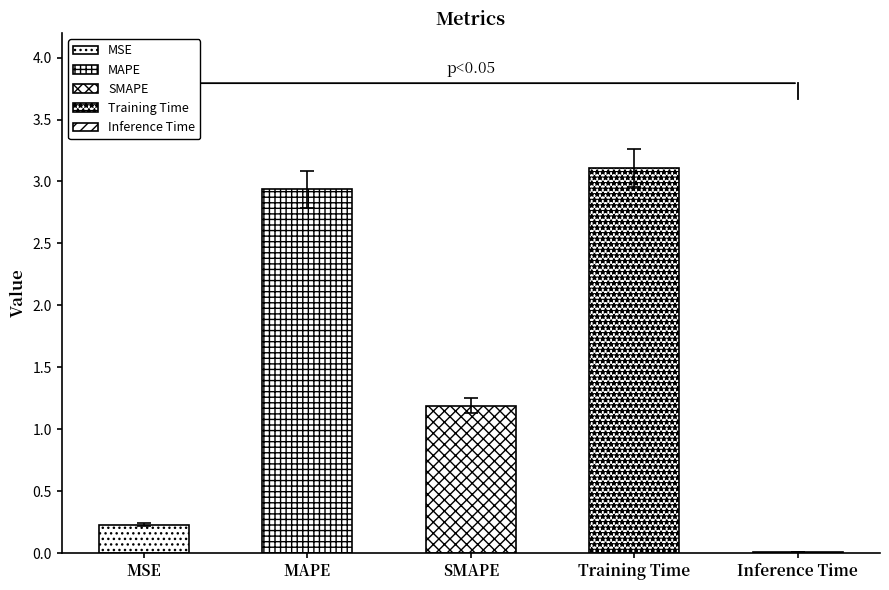

What is the difference between the maximum and minimum values?

3.1